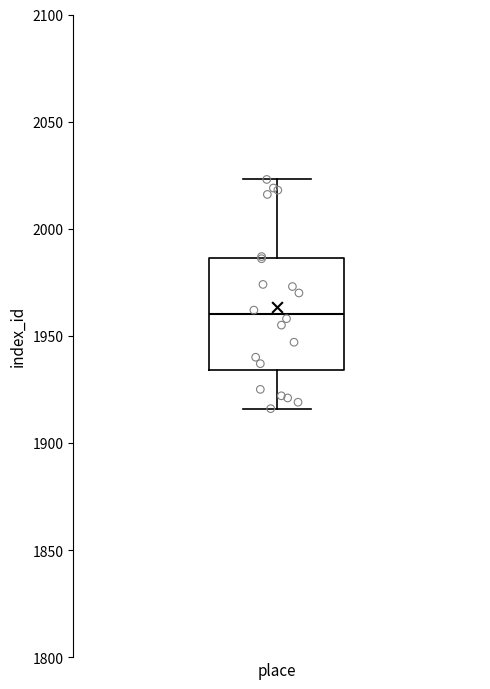

Where does the lower whisker of the box for place end on the y-axis? The values are not printed on the chart, so give them approximately, as read against the axis.

1915